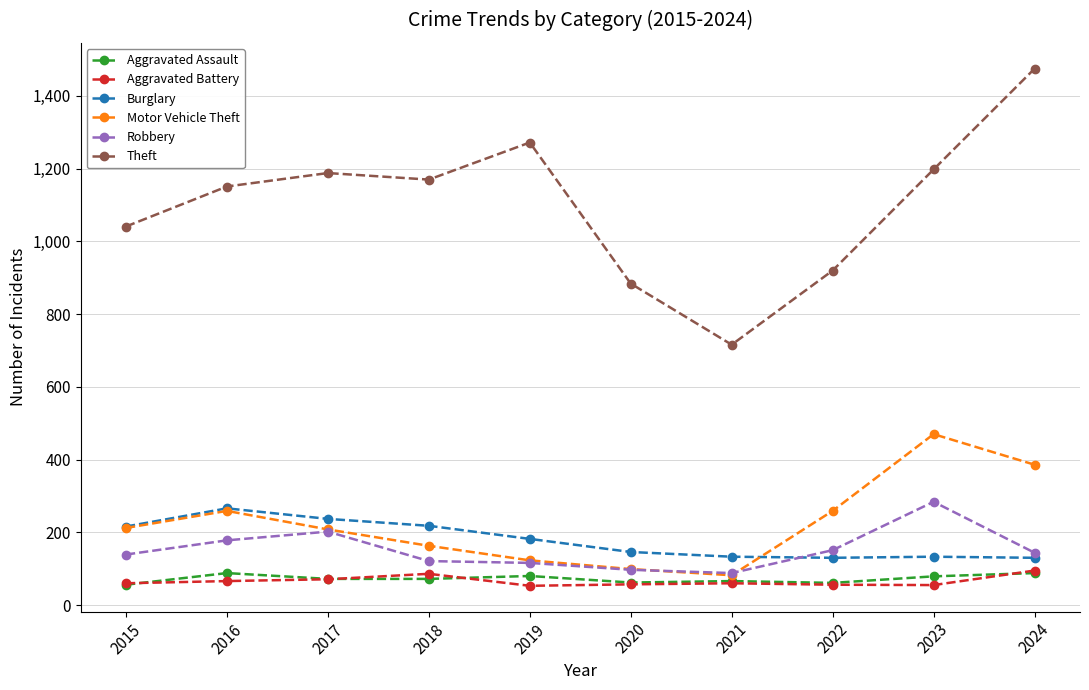

True or false: Motor Vehicle Theft has more than 2 points higher than both neighbors.

False